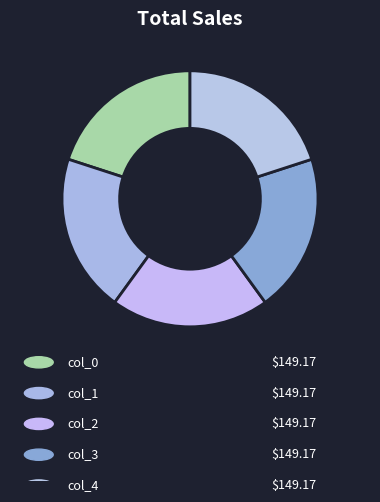

How many slices are in this pie chart?

5